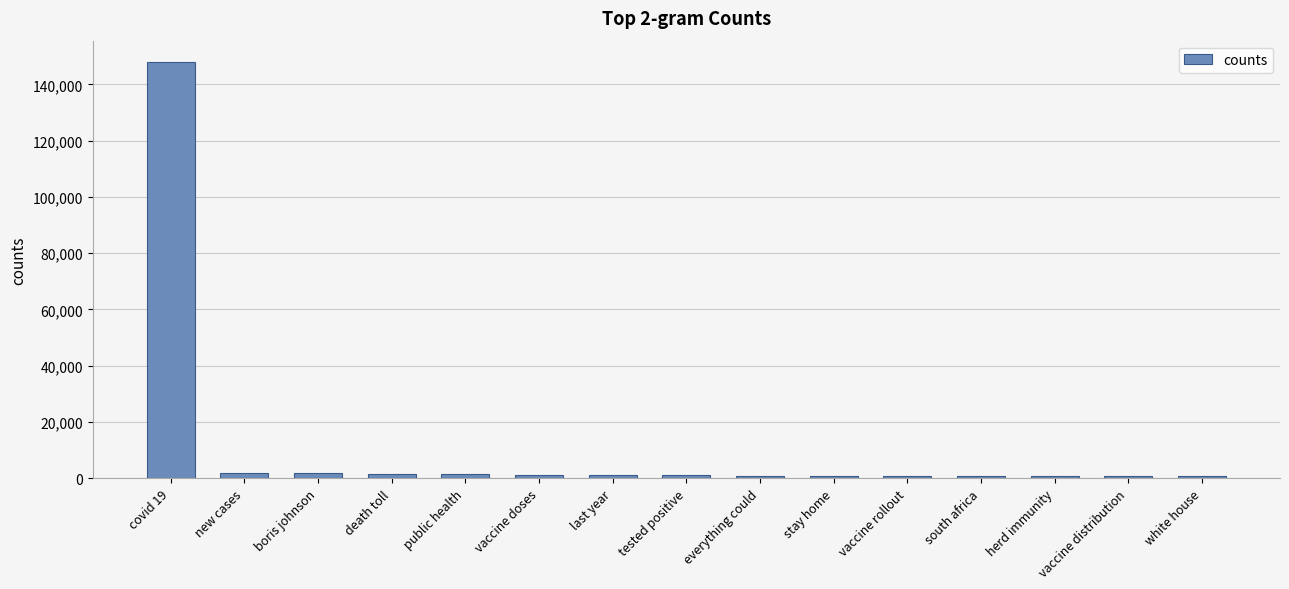

Are the bars grouped side by side (vs. stacked)?

No